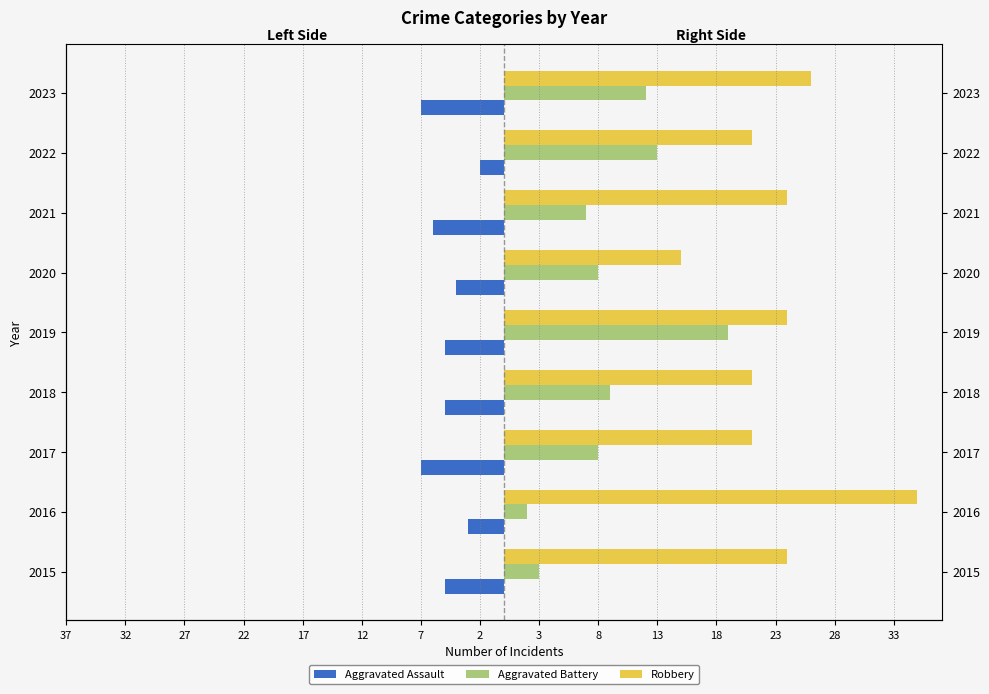

Count the number of data series in this chart.

3